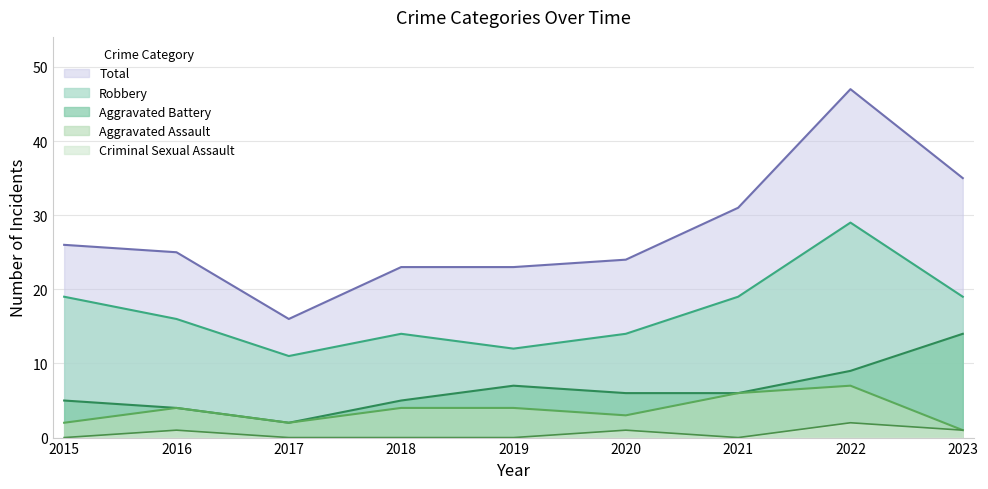

True or false: Total and Aggravated Assault cross at least once.

False